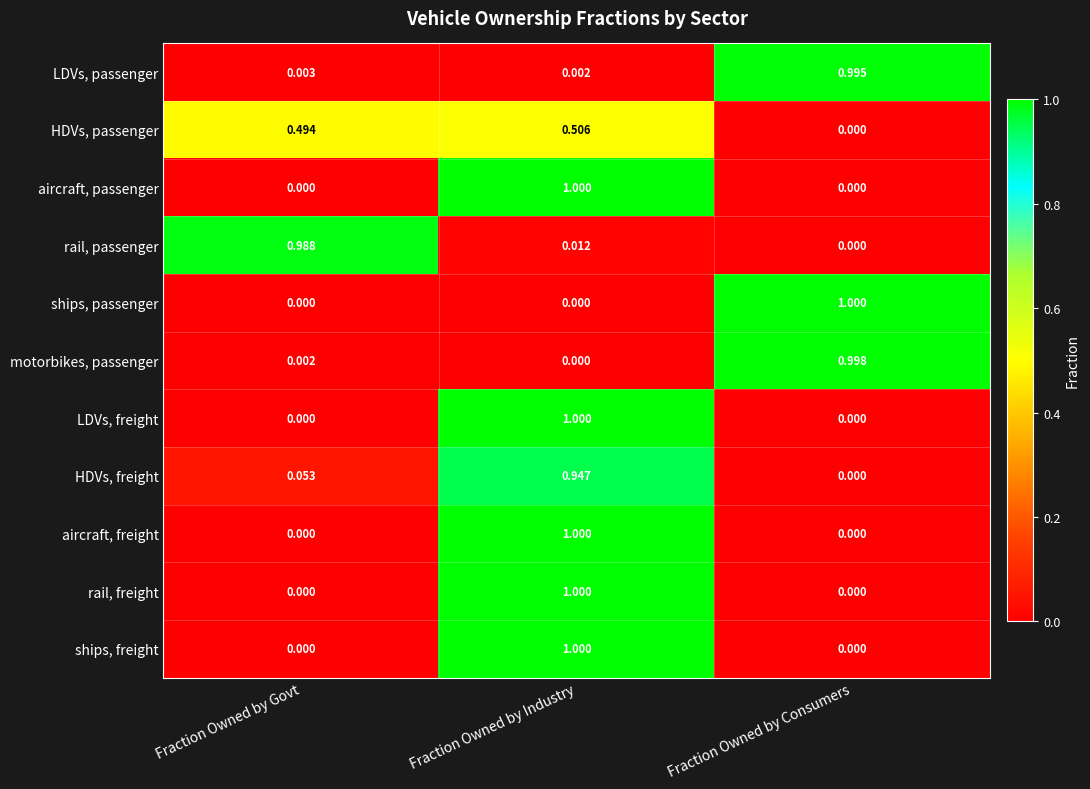

At which label does HDVs, passenger reach its peak?

Fraction Owned by Industry